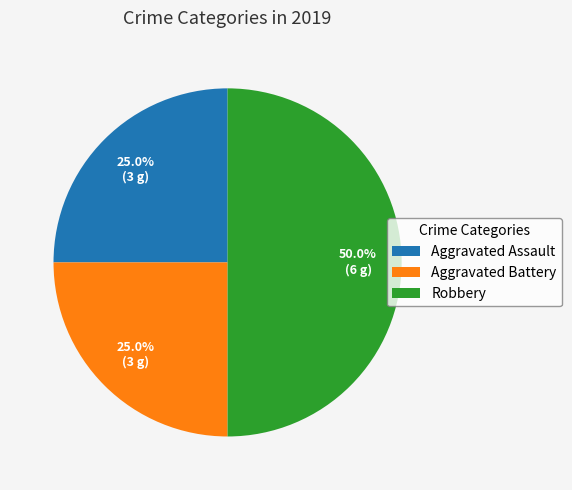

Which slice is the largest?

Robbery